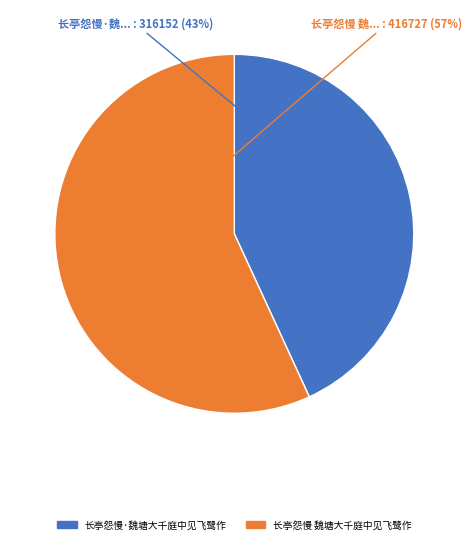

Do 长亭怨慢·魏塘大千庭中见飞鹭作 and 长亭怨慢 魏塘大千庭中见飞鹭作 together represent more than half of the pie?

Yes